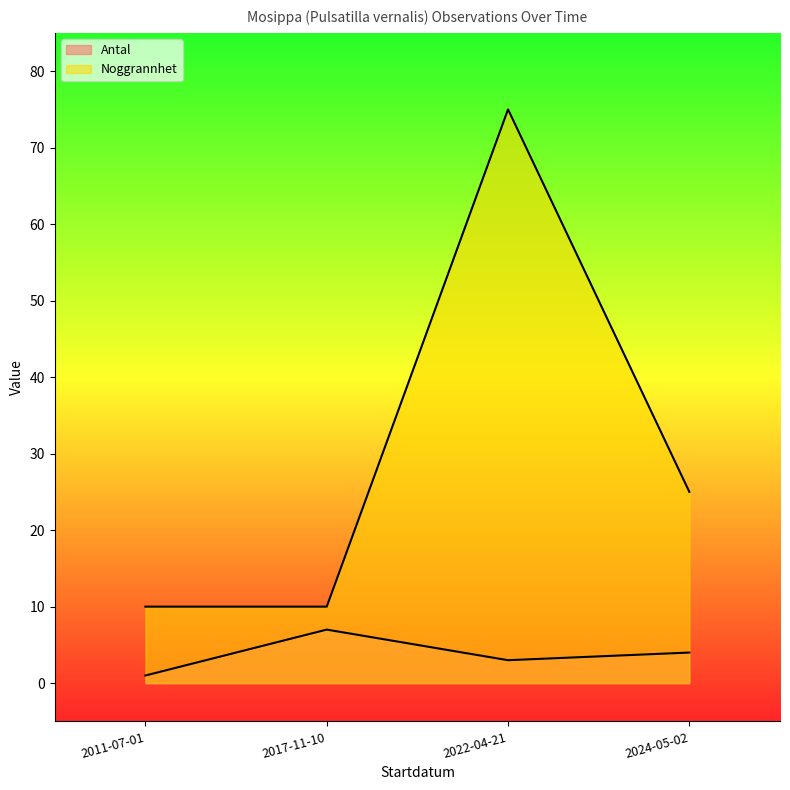

Where is the first local minimum for Antal?

2022-04-21